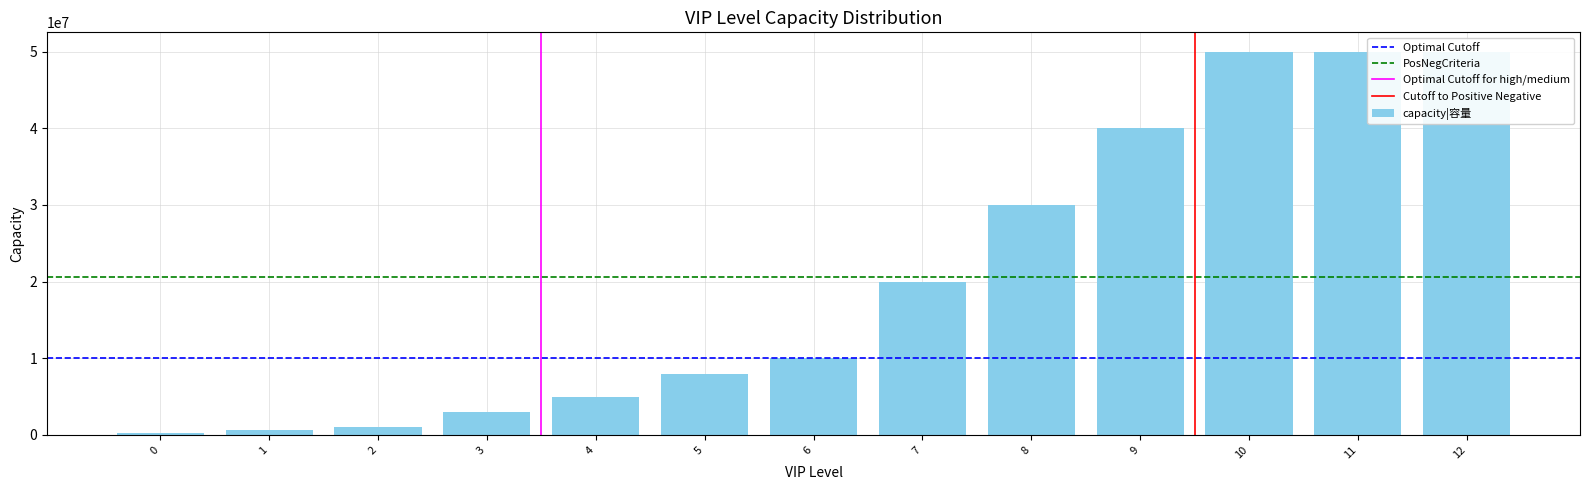

Which has a higher value, 3 or 0?

3